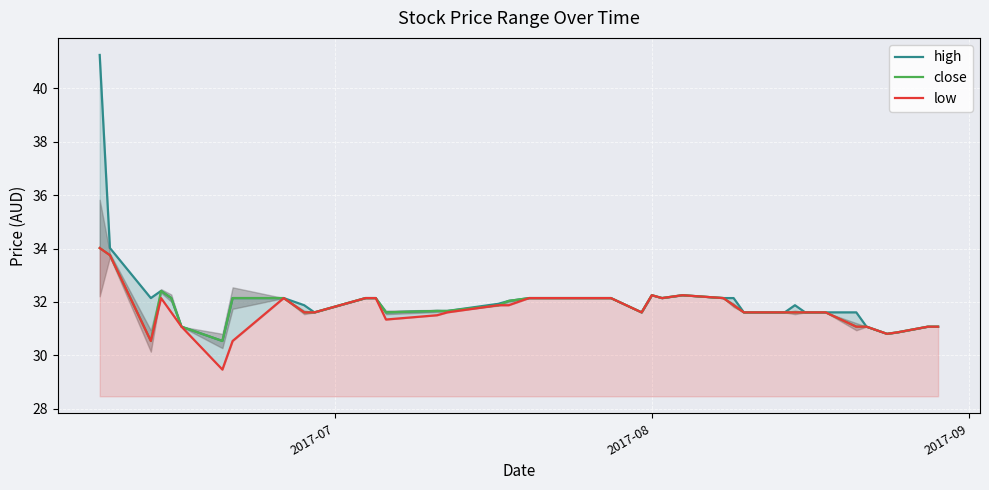

How many data points in close are less than 31?

4